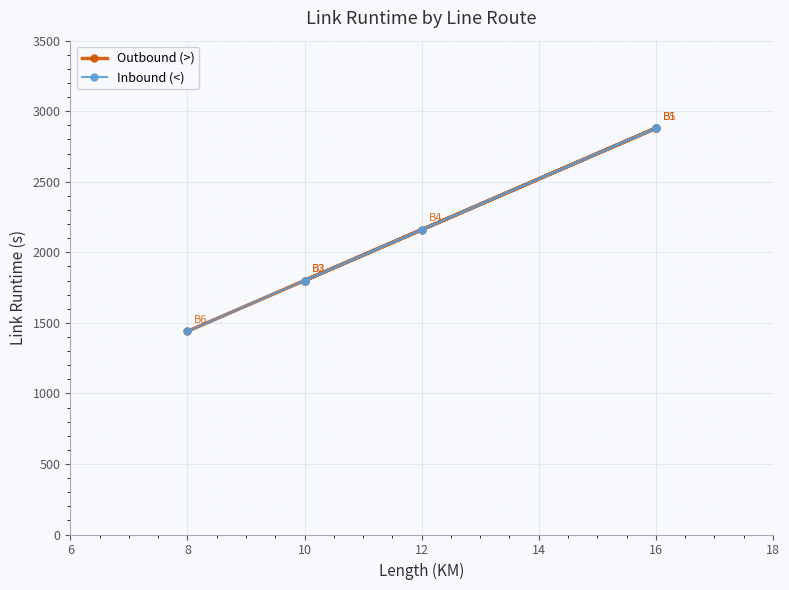

What is the difference between the maximum and minimum values in the Inbound (<) series?

1440